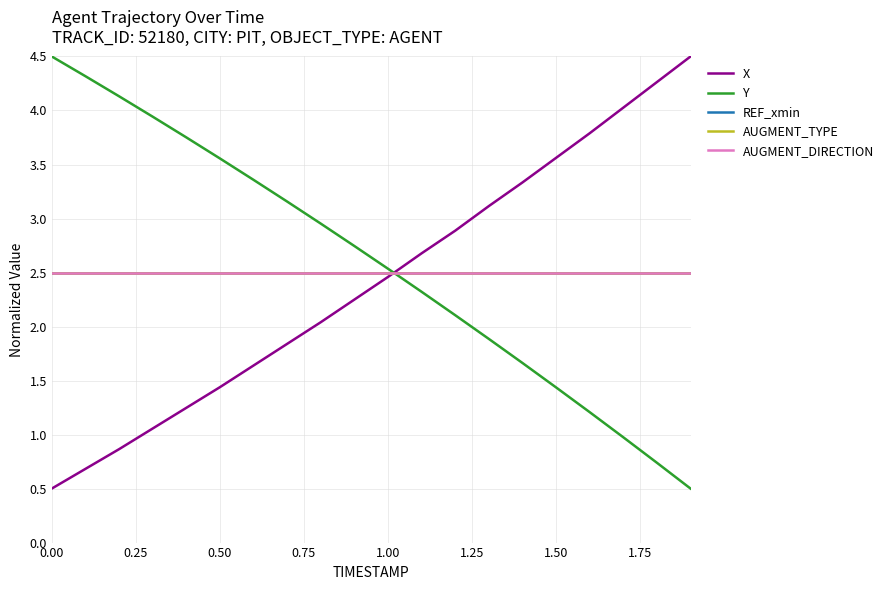

Which series has the widest spread of values?

X